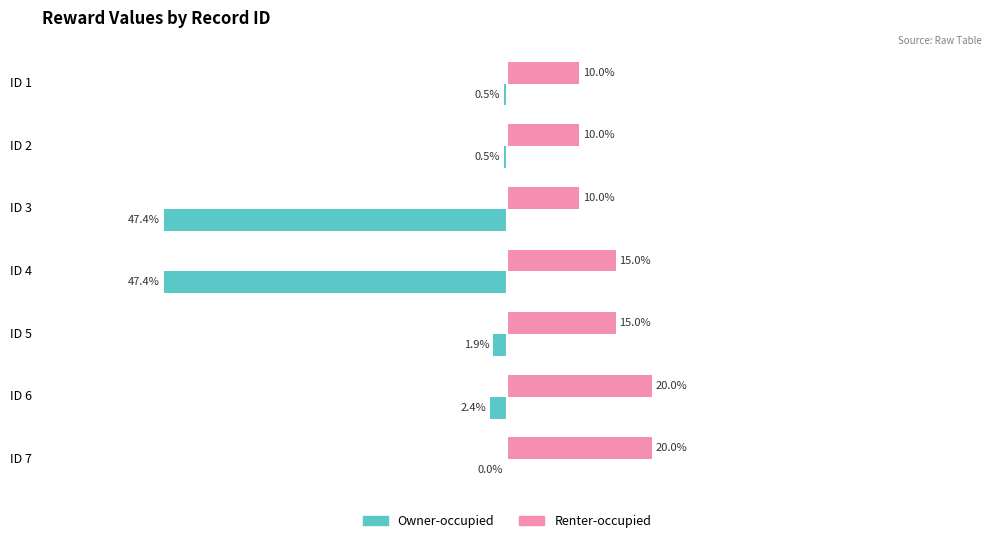

At which label is Owner-occupied closest to -23?

ID 6